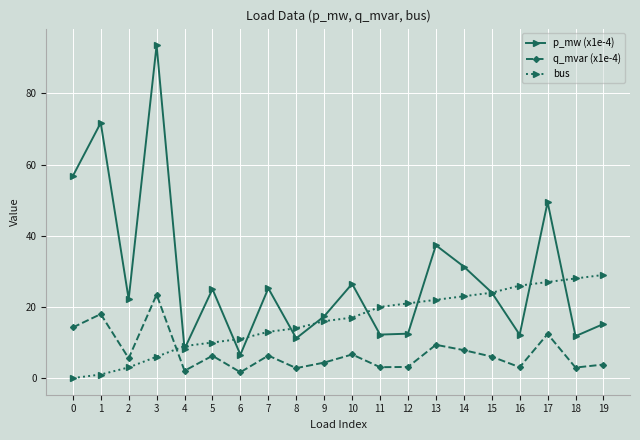

Is it true that bus equals 39.9 at 18?

False